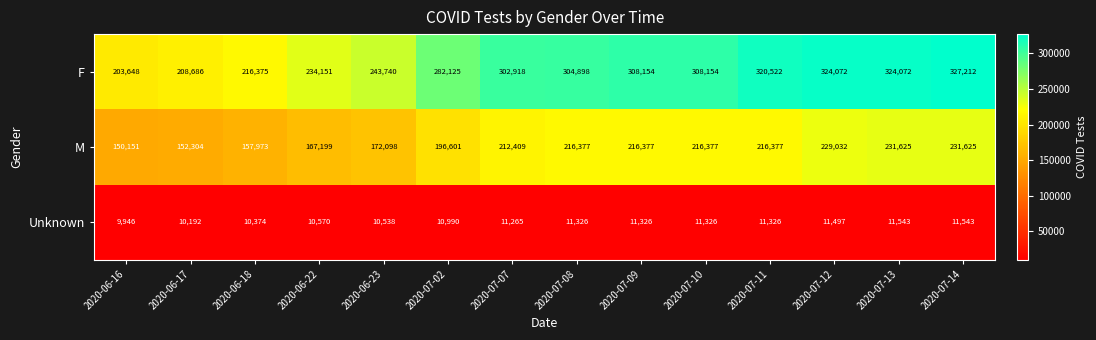

How many categories are shown in the chart?

14